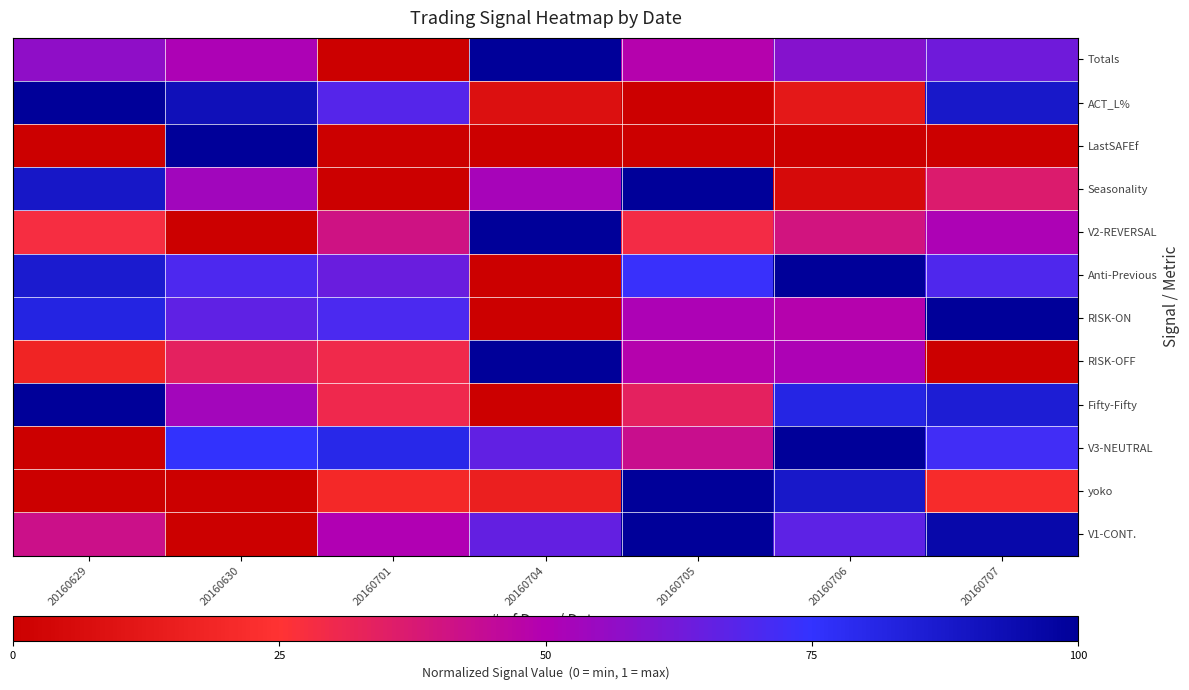

Reading left to right, extract all data points from this chart.

Totals: 20160629=0.6	20160630=0.5	20160701=0.0	20160704=1.0	20160705=0.5	20160706=0.6	20160707=0.6
ACT_L%: 20160629=1.0	20160630=0.9	20160701=0.7	20160704=0.1	20160705=0.0	20160706=0.1	20160707=0.9
LastSAFEf: 20160629=0.0	20160630=1.0	20160701=0.0	20160704=0.0	20160705=0.0	20160706=0.0	20160707=0.0
Seasonality: 20160629=0.9	20160630=0.5	20160701=0.0	20160704=0.5	20160705=1.0	20160706=0.1	20160707=0.4
V2-REVERSAL: 20160629=0.3	20160630=0.0	20160701=0.4	20160704=1.0	20160705=0.3	20160706=0.4	20160707=0.5
Anti-Previous: 20160629=0.9	20160630=0.7	20160701=0.6	20160704=0.0	20160705=0.7	20160706=1.0	20160707=0.7
RISK-ON: 20160629=0.8	20160630=0.7	20160701=0.7	20160704=0.0	20160705=0.5	20160706=0.5	20160707=1.0
RISK-OFF: 20160629=0.2	20160630=0.3	20160701=0.3	20160704=1.0	20160705=0.5	20160706=0.5	20160707=0.0
Fifty-Fifty: 20160629=1.0	20160630=0.5	20160701=0.3	20160704=0.0	20160705=0.3	20160706=0.8	20160707=0.9
V3-NEUTRAL: 20160629=0.0	20160630=0.8	20160701=0.8	20160704=0.7	20160705=0.4	20160706=1.0	20160707=0.7
yoko: 20160629=0.0	20160630=0.0	20160701=0.2	20160704=0.2	20160705=1.0	20160706=0.9	20160707=0.2
V1-CONT.: 20160629=0.4	20160630=0.0	20160701=0.5	20160704=0.7	20160705=1.0	20160706=0.7	20160707=1.0